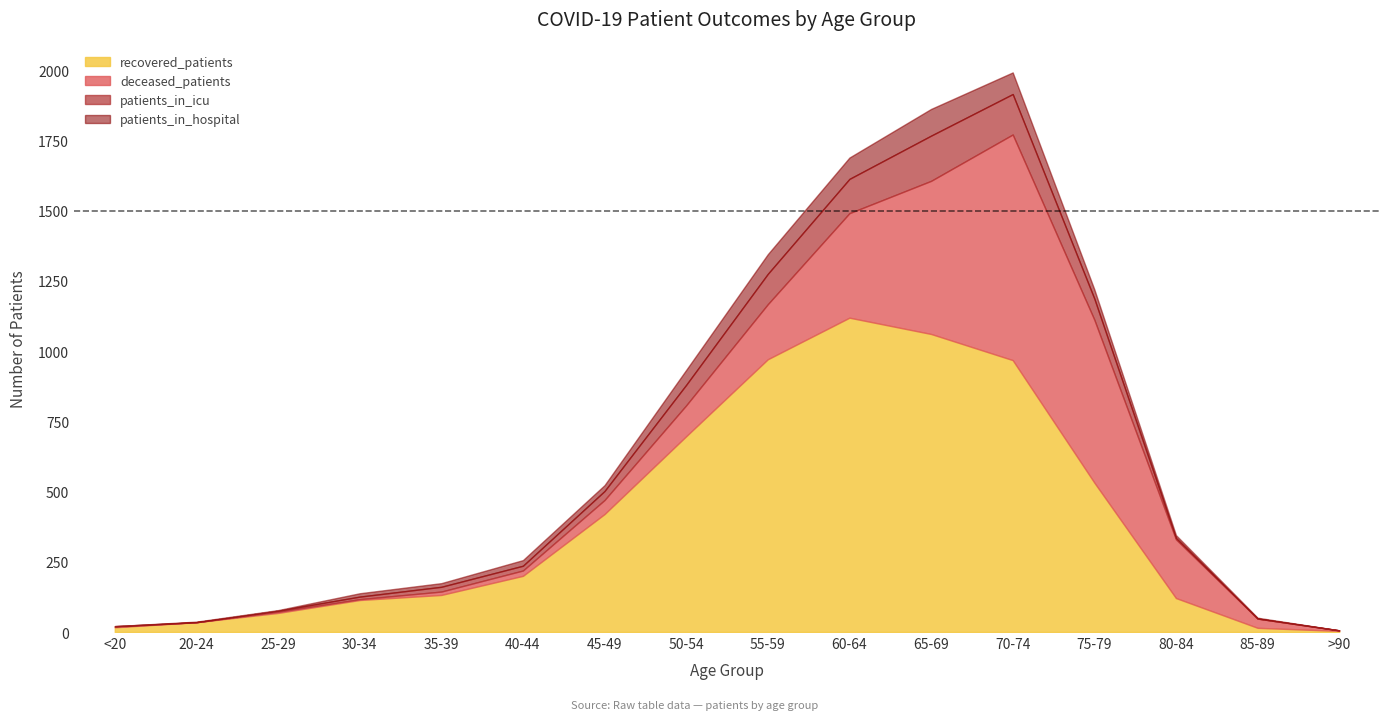

Reading right to left, transcribe all the data shown in this chart.

recovered_patients: >90=4	85-89=15	80-84=121	75-79=532	70-74=968	65-69=1061	60-64=1119	55-59=971	50-54=697	45-49=420	40-44=200	35-39=132	30-34=114	25-29=68	20-24=35	<20=17
deceased_patients: >90=2	85-89=33	80-84=209	75-79=580	70-74=803	65-69=545	60-64=372	55-59=196	50-54=110	45-49=50	40-44=19	35-39=12	30-34=3	25-29=4	20-24=0	<20=2
patients_in_icu: >90=0	85-89=0	80-84=5	75-79=75	70-74=144	65-69=161	60-64=122	55-59=108	50-54=73	45-49=32	40-44=17	35-39=17	30-34=9	25-29=4	20-24=0	<20=2
patients_in_hospital: >90=0	85-89=3	80-84=10	75-79=33	70-74=77	65-69=95	60-64=76	55-59=70	50-54=53	45-49=21	40-44=20	35-39=13	30-34=12	25-29=2	20-24=2	<20=0